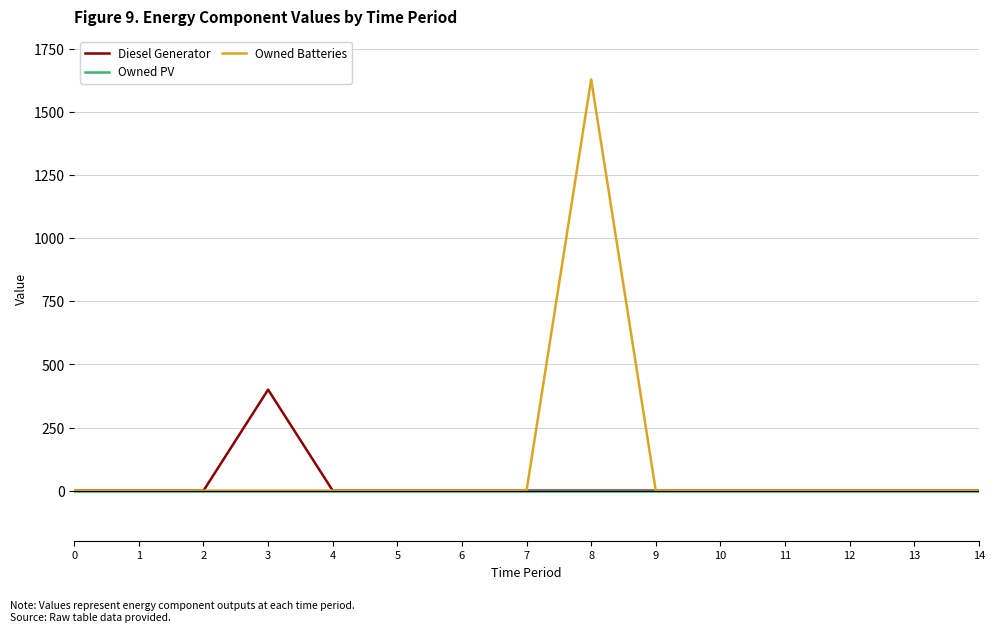

At which category is the sum across all series the highest?

8